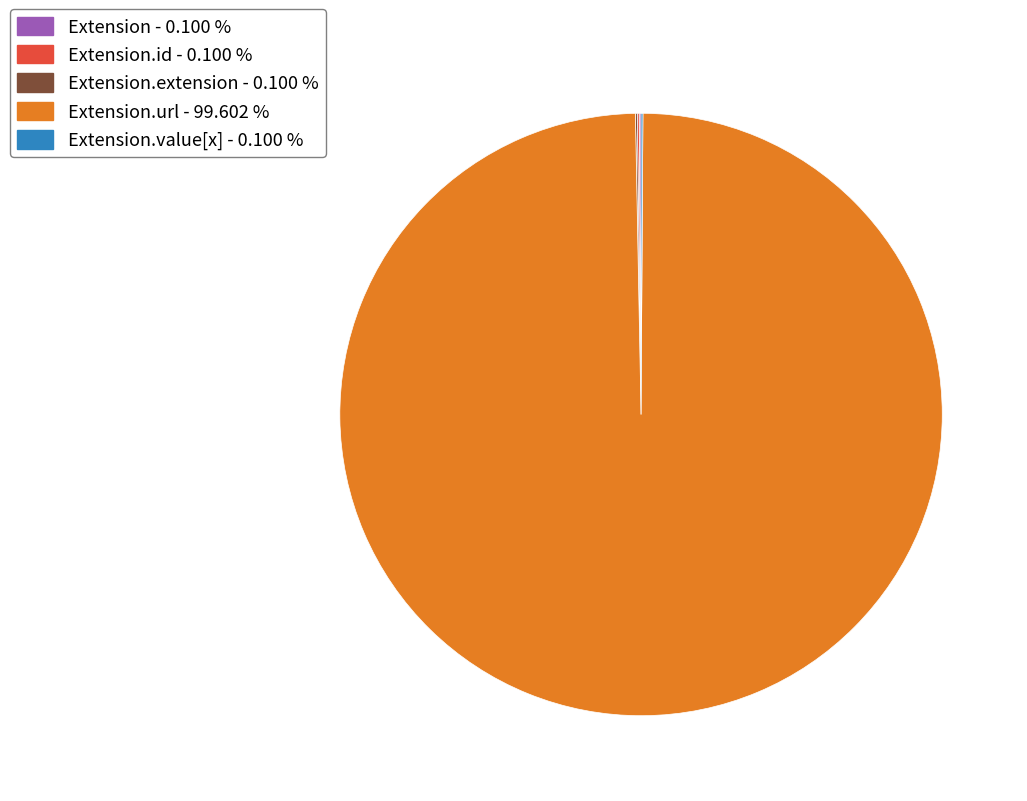

Is there a majority slice in this chart?

Yes